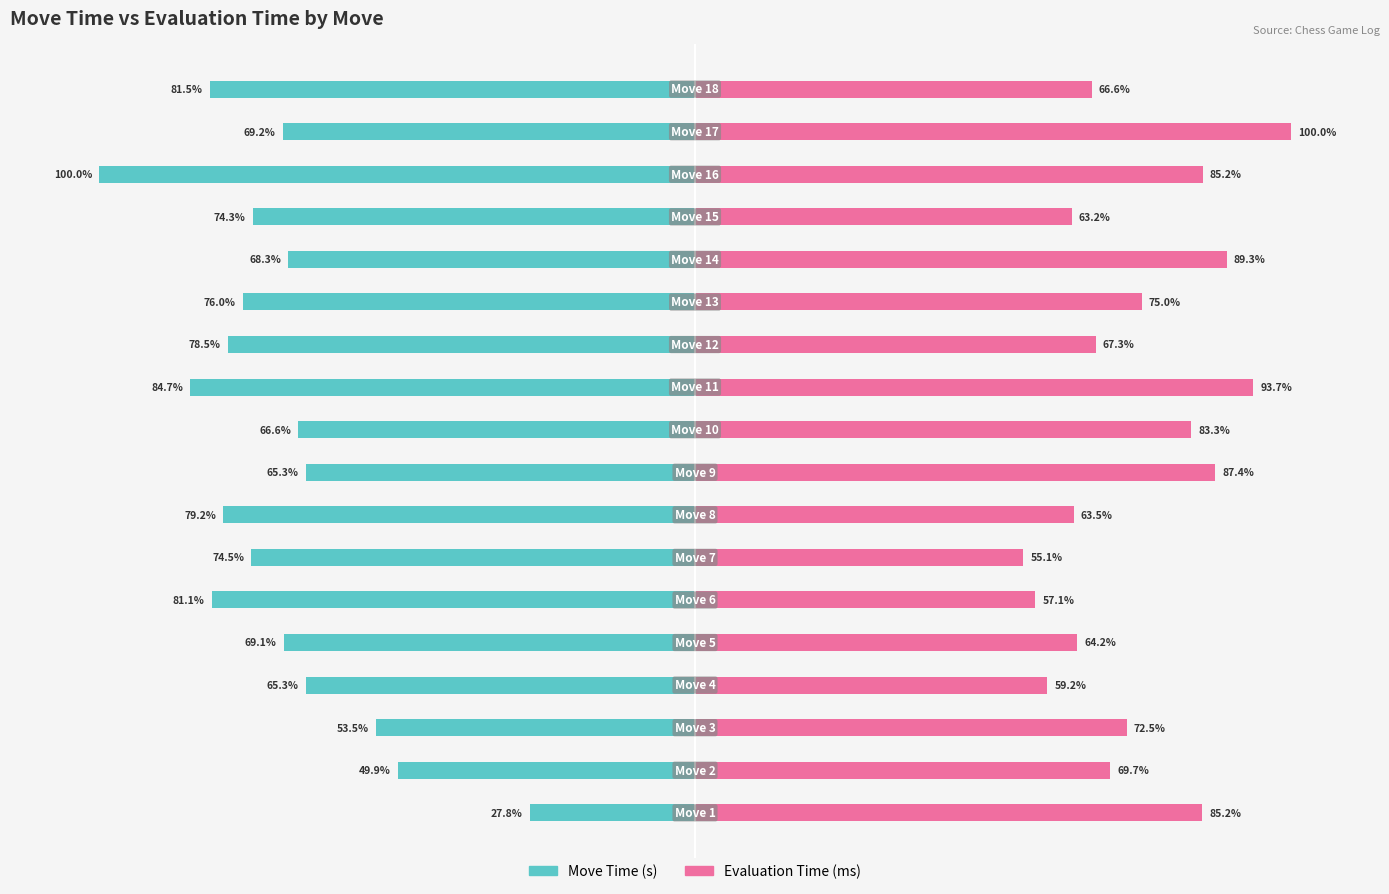

Reading left to right, what are all the values shown in this chart?

Move Time (s): -27.8	-49.9	-53.5	-65.3	-69.1	-81.1	-74.5	-79.2	-65.3	-66.6	-84.7	-78.5	-76.0	-68.3	-74.3	-100.0	-69.2	-81.5
Evaluation Time (ms): 85.2	69.7	72.5	59.2	64.2	57.1	55.1	63.5	87.4	83.3	93.7	67.3	75.0	89.3	63.2	85.2	100.0	66.6